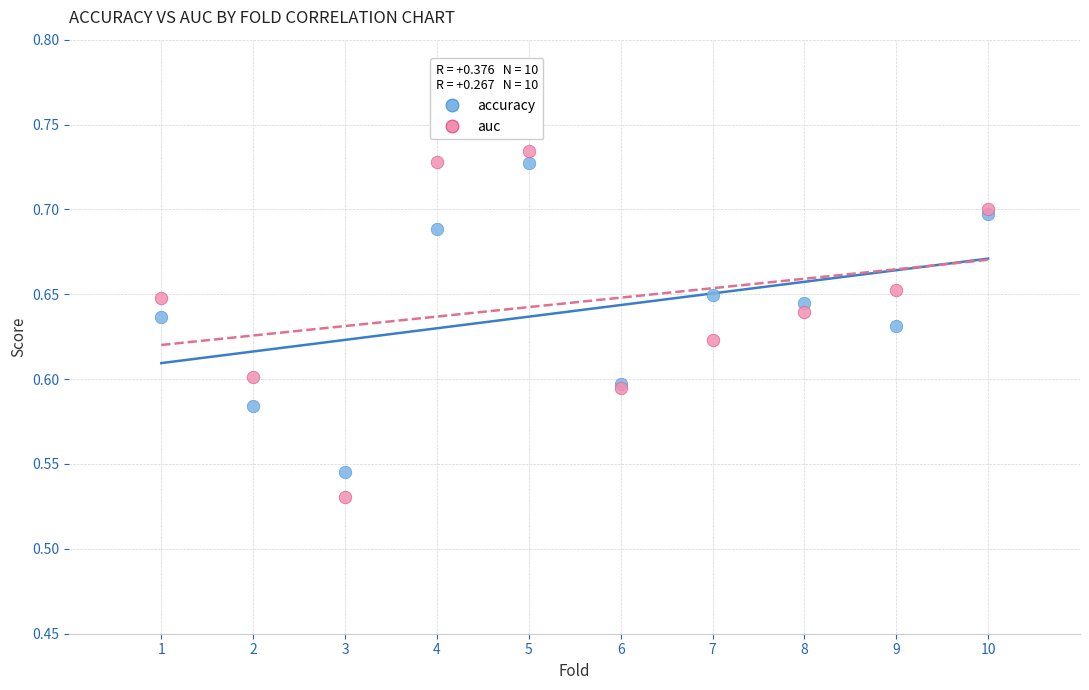

What are all the series names shown in the legend?

accuracy, auc